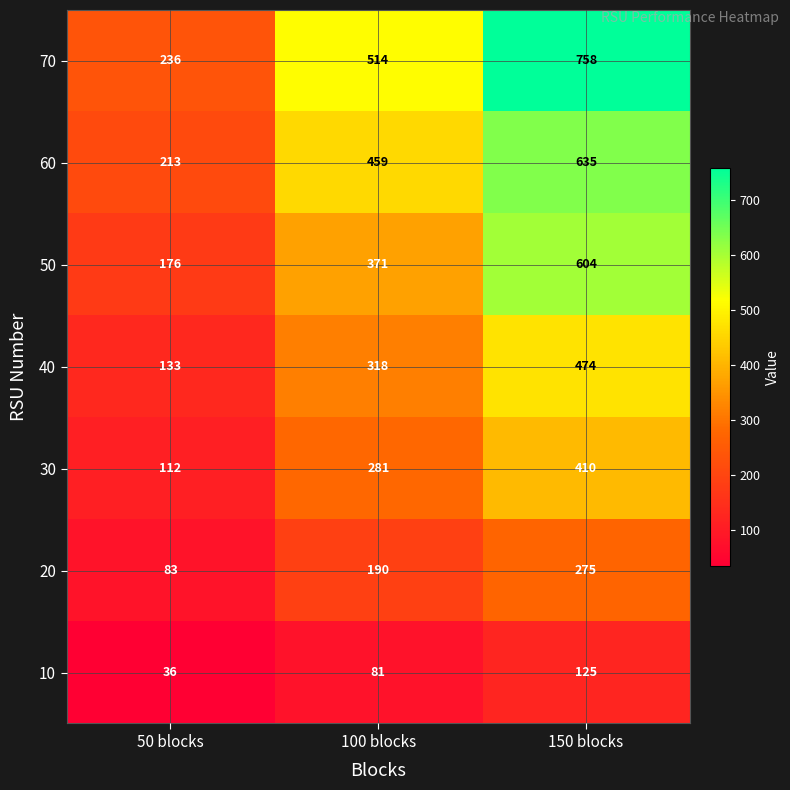

What is the smallest value displayed?

36